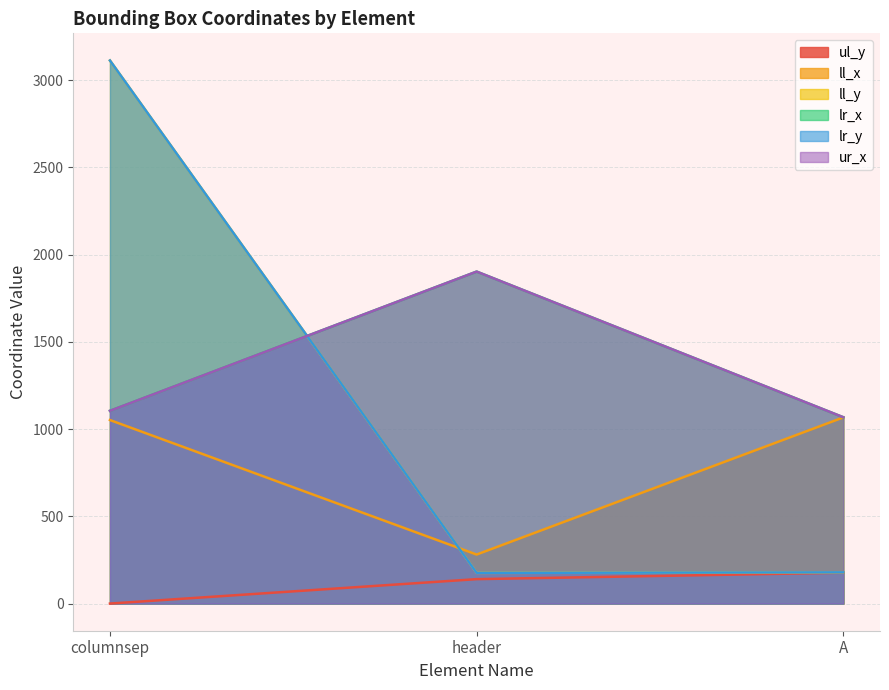

What is the label of the 1st point from the right?

A